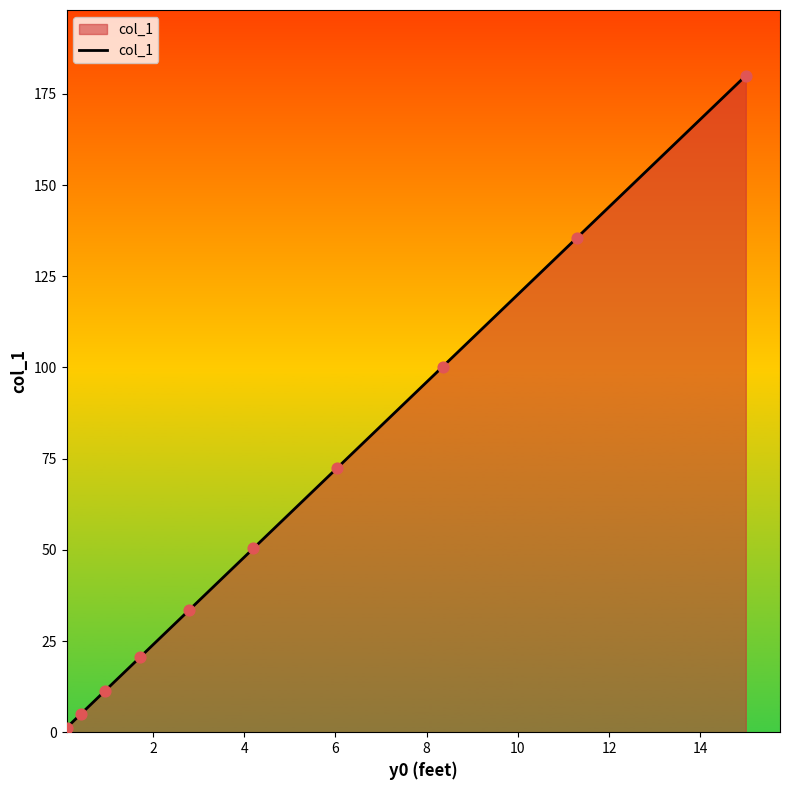

What is the maximum value shown in the chart?

180.0